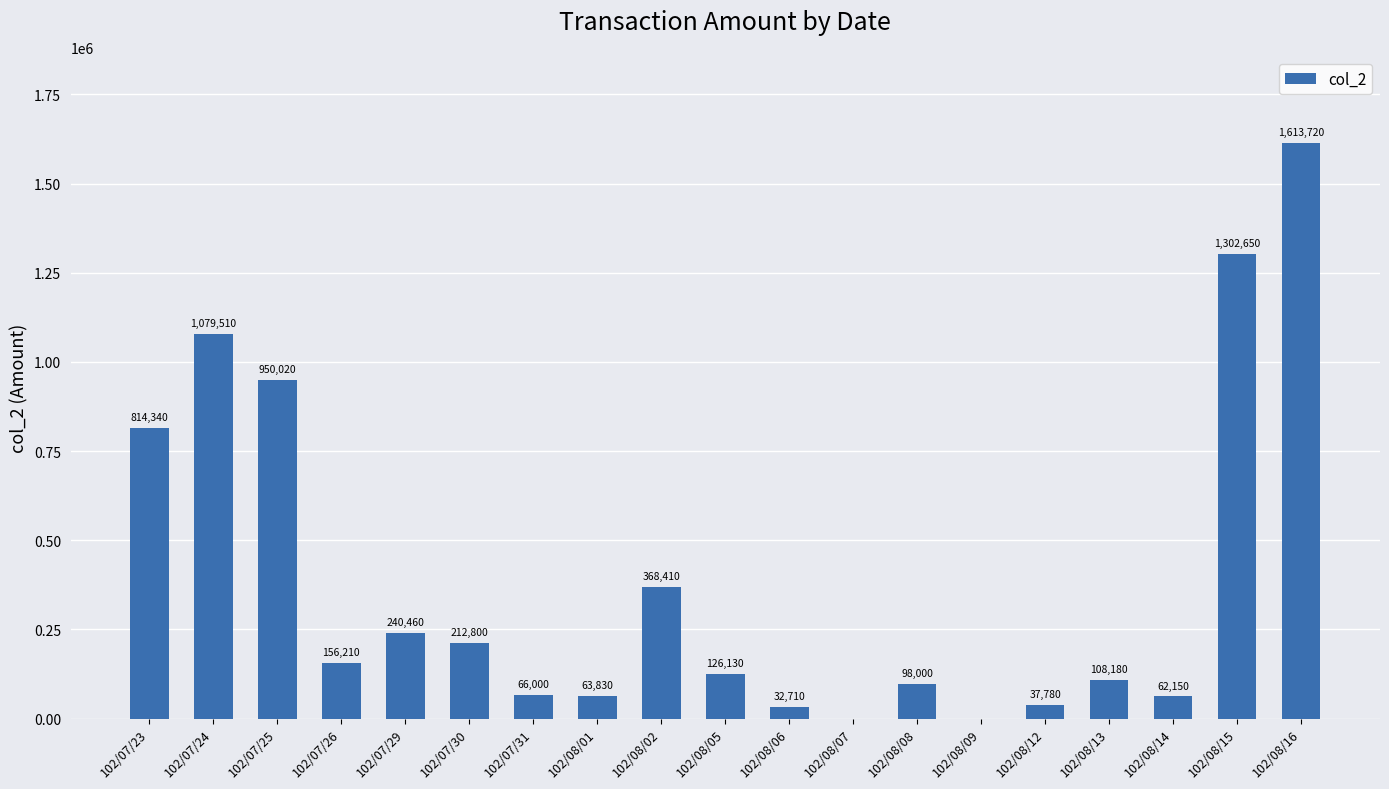

At which label is the value closest to 806860?

102/07/23